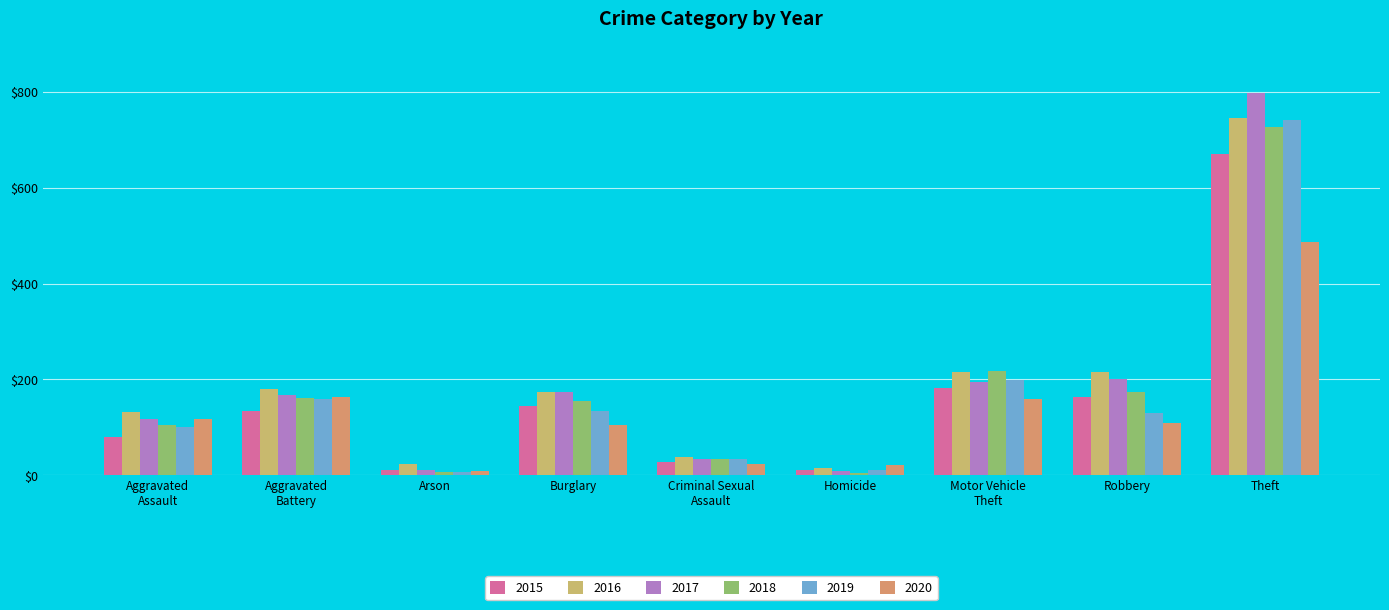

What is the value of the 2015 bar at the 8th from the left?

164